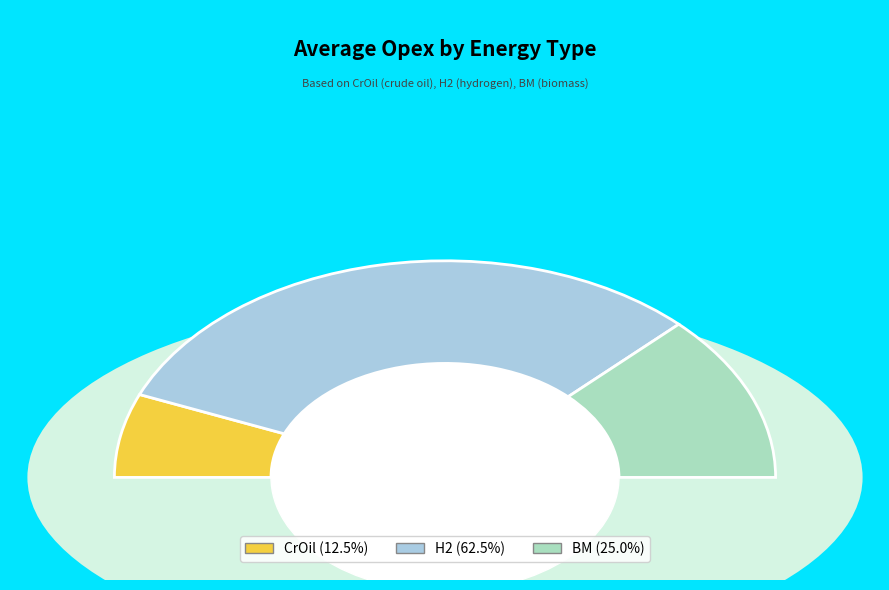

How many segments does this pie chart have?

3